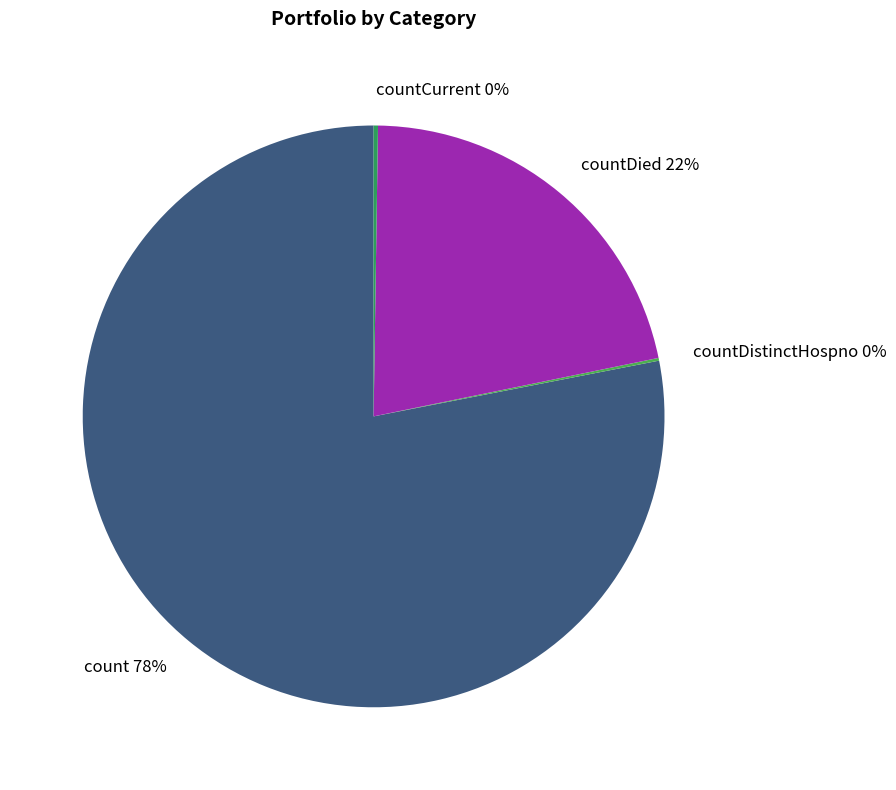

Which slice represents more than half of the pie?

count